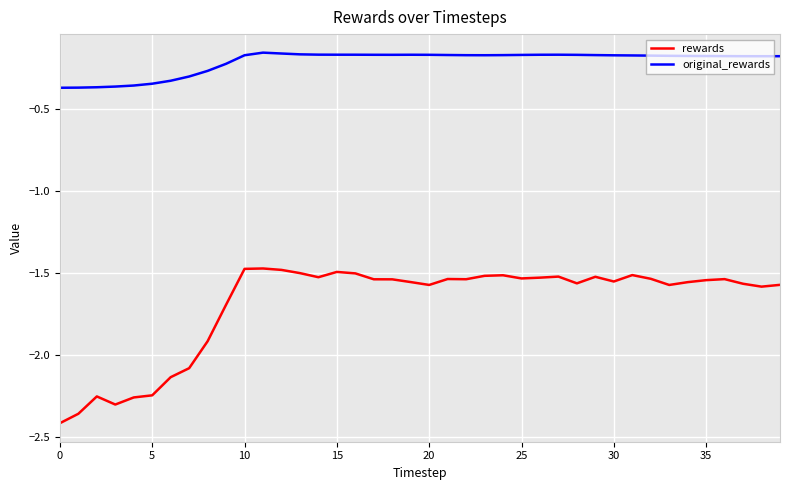

Which series has the largest total across all categories?

original_rewards